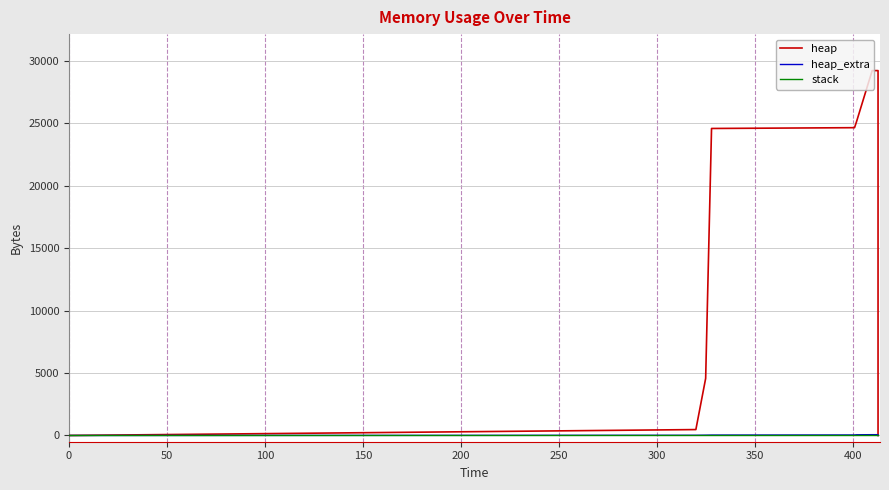

True or false: heap_extra has more than 2 interior local peaks.

False